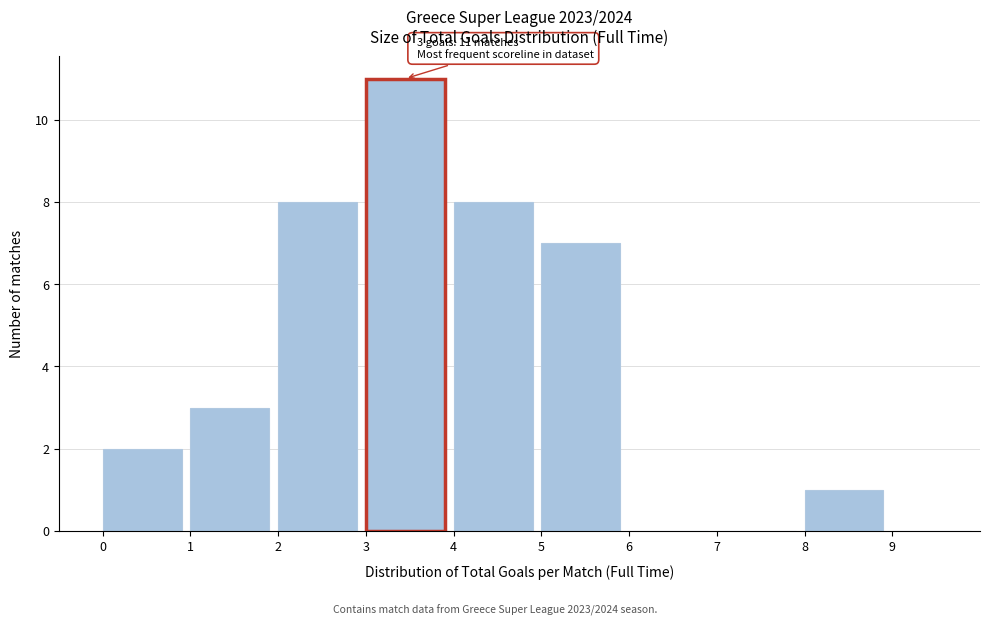

Over which range of the x-axis is the bar tallest?

3 to 4